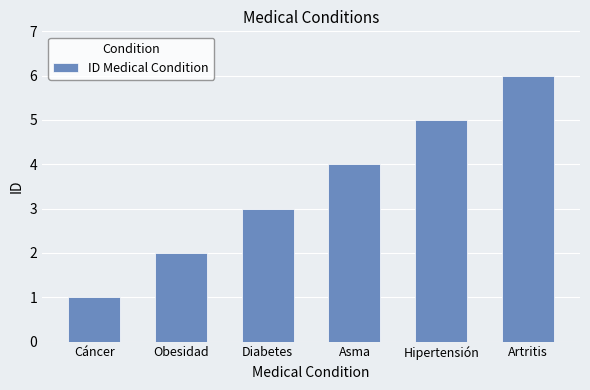

What is the approximate value at Obesidad?

2